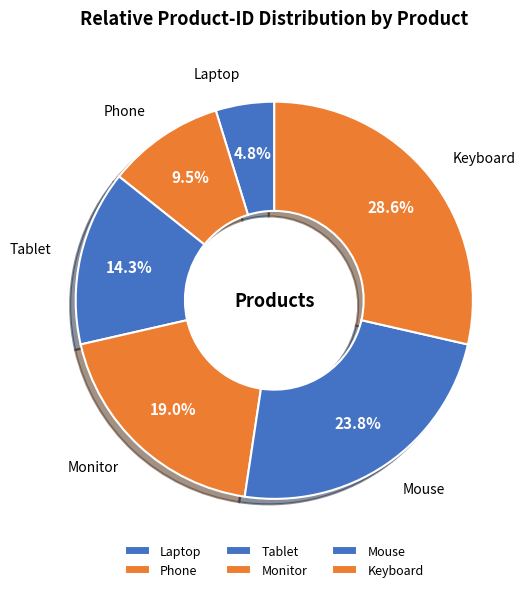

What percentage do Mouse and Phone together represent?

33.3%